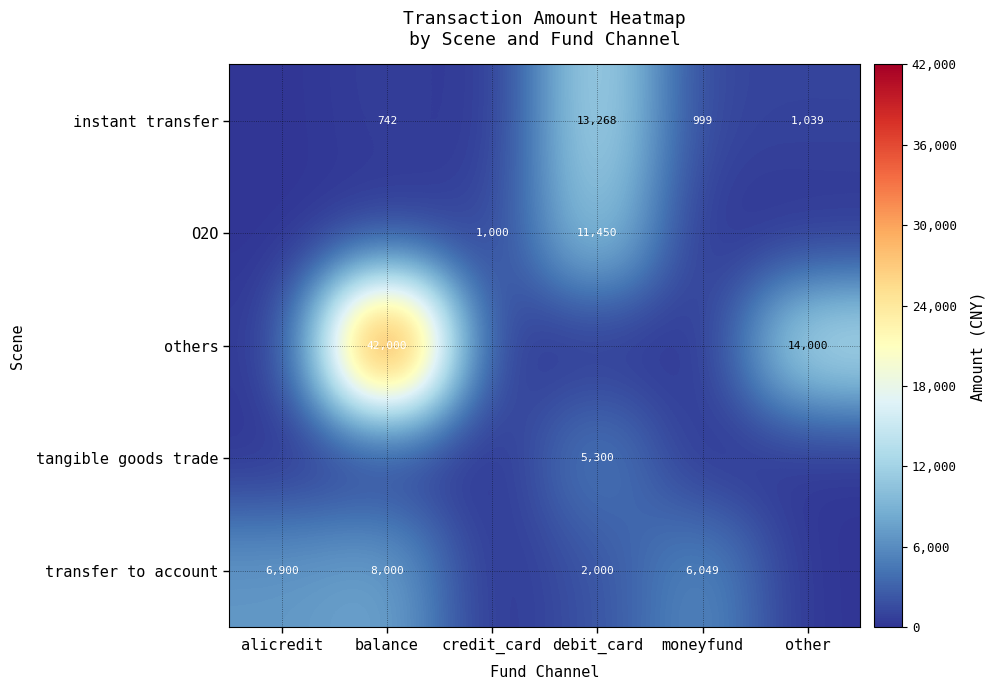

True or false: instant transfer has a value of 742 at balance.

True